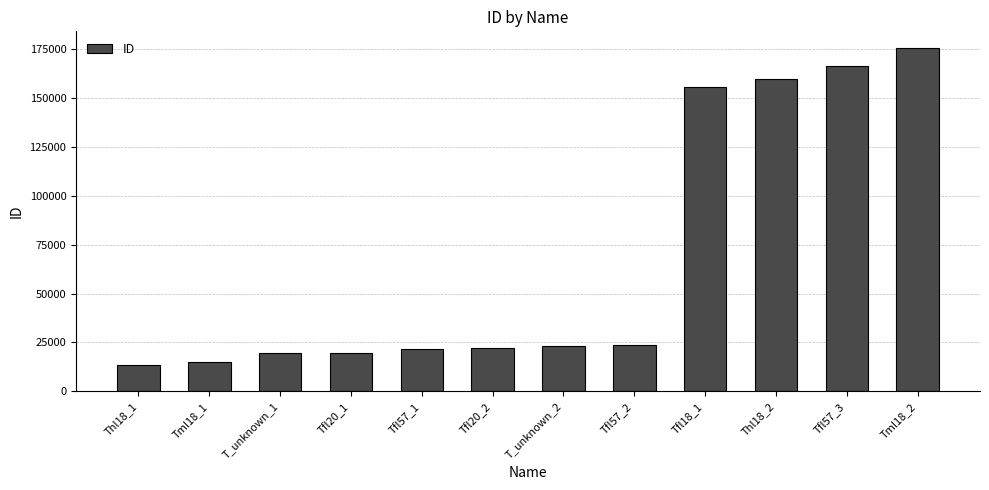

At which label is the value closest to 94380?

Tfl18_1